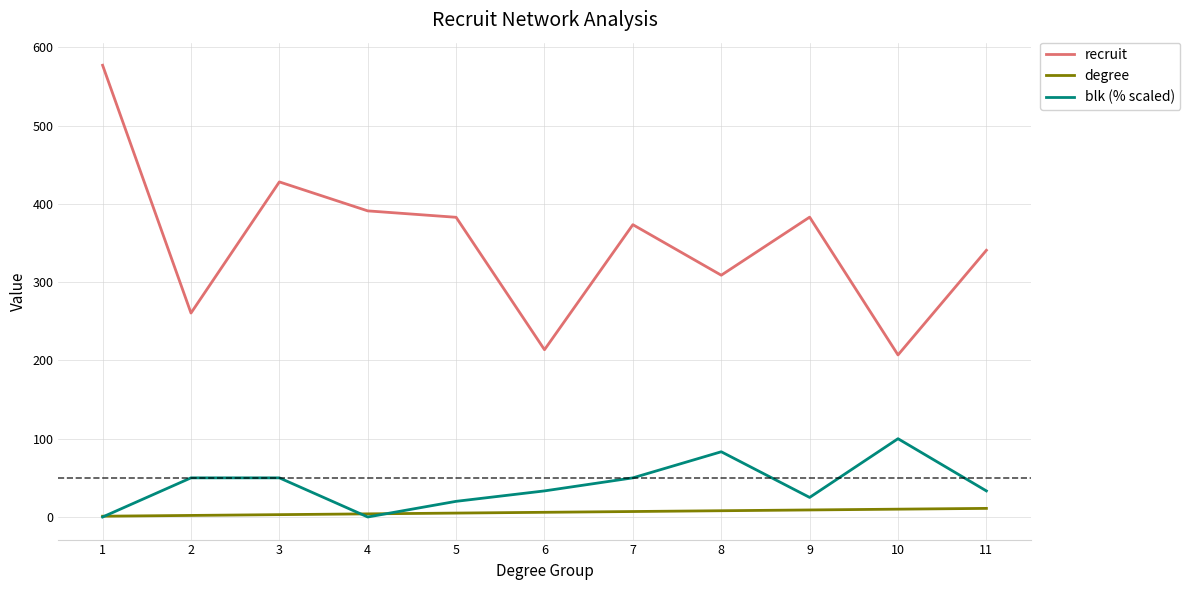

Where does the blk (% scaled) series first go above 33?

2